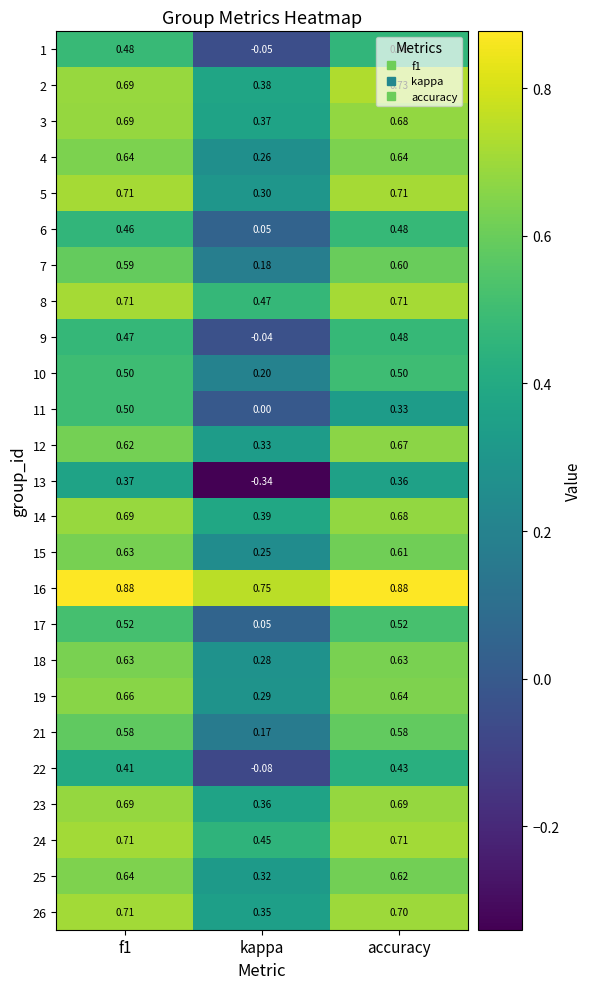

At which label does 21 reach its minimum?

kappa